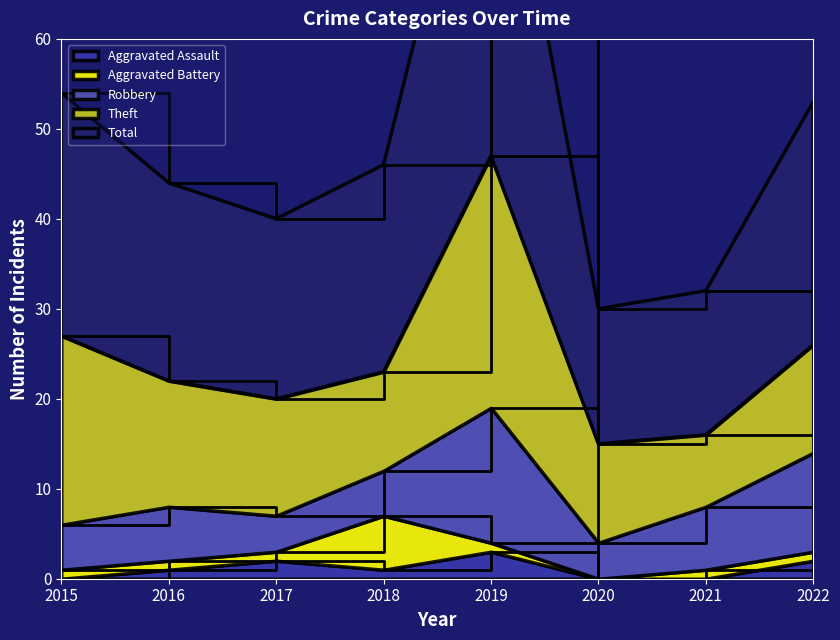

How many interior local valleys does the Theft series have?

2